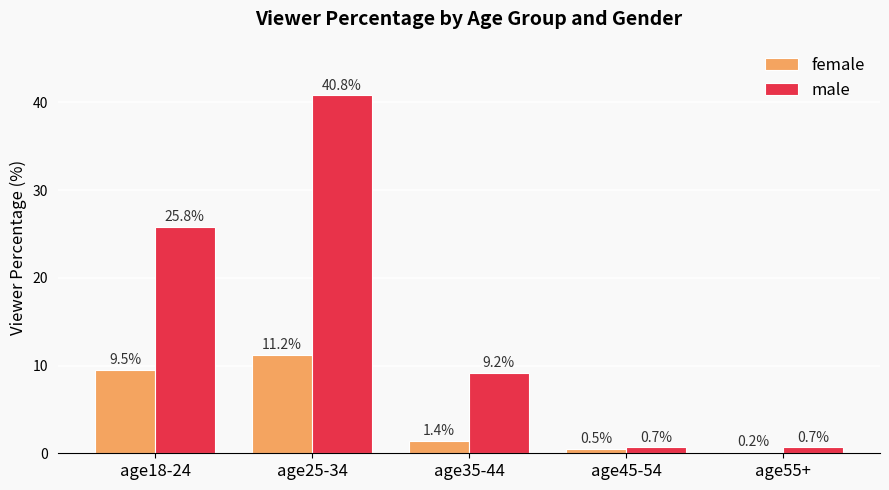

At how many categories does at least one series exceed 1?

3